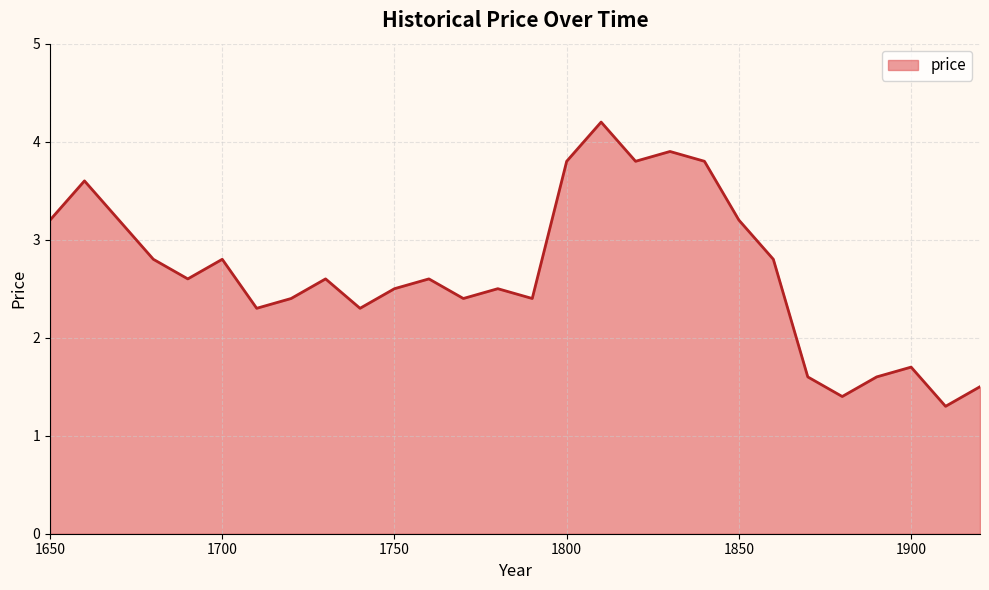

What is the smallest value displayed?

1.3